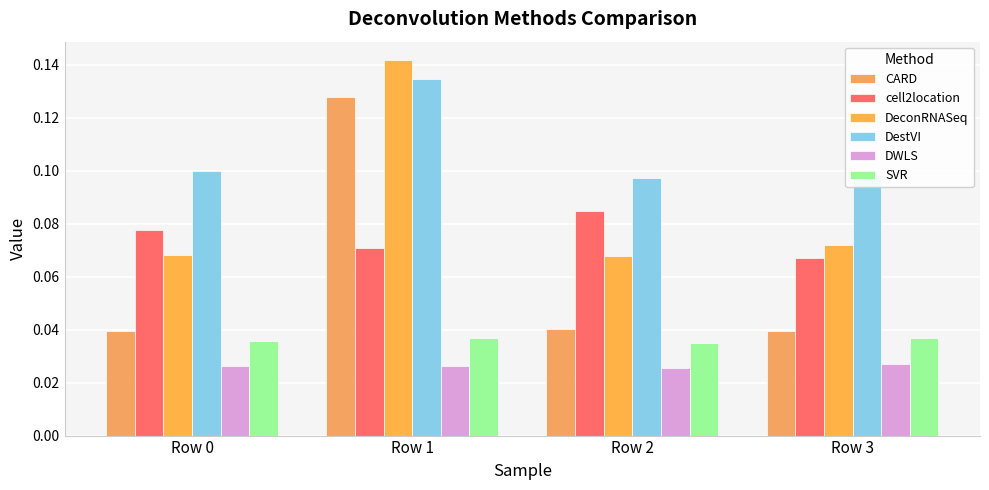

At how many categories does at least one series exceed 0?

4